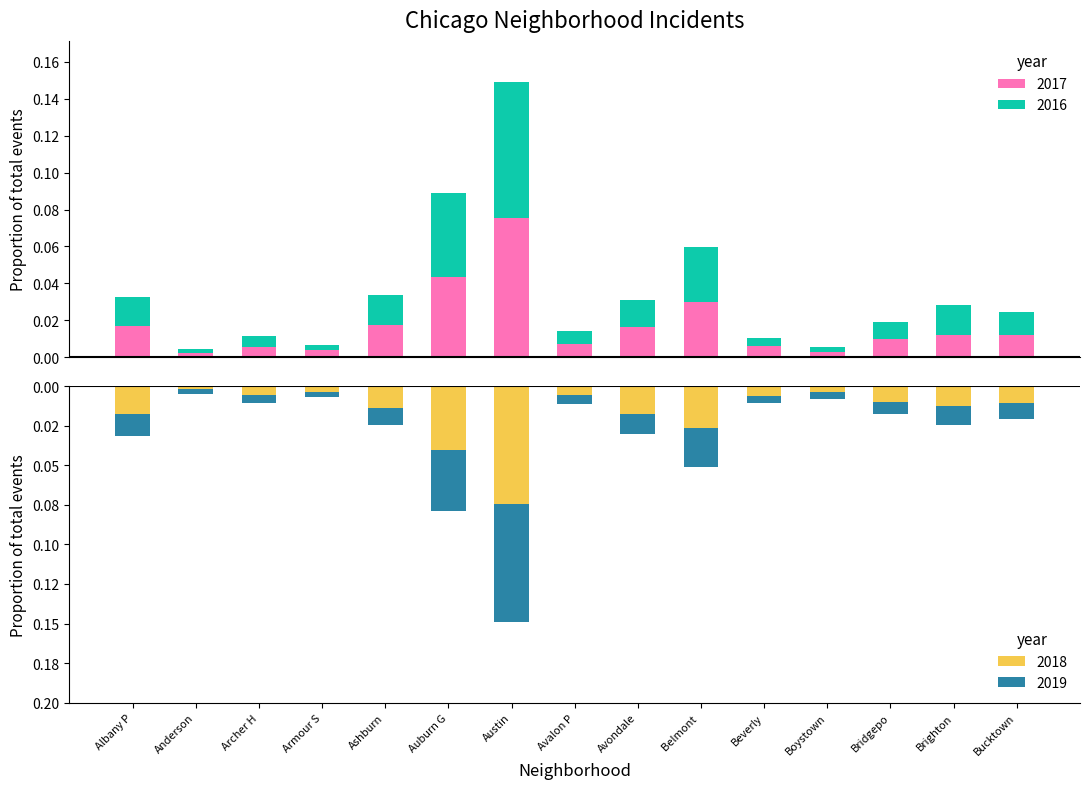

Count the number of data series in this chart.

4